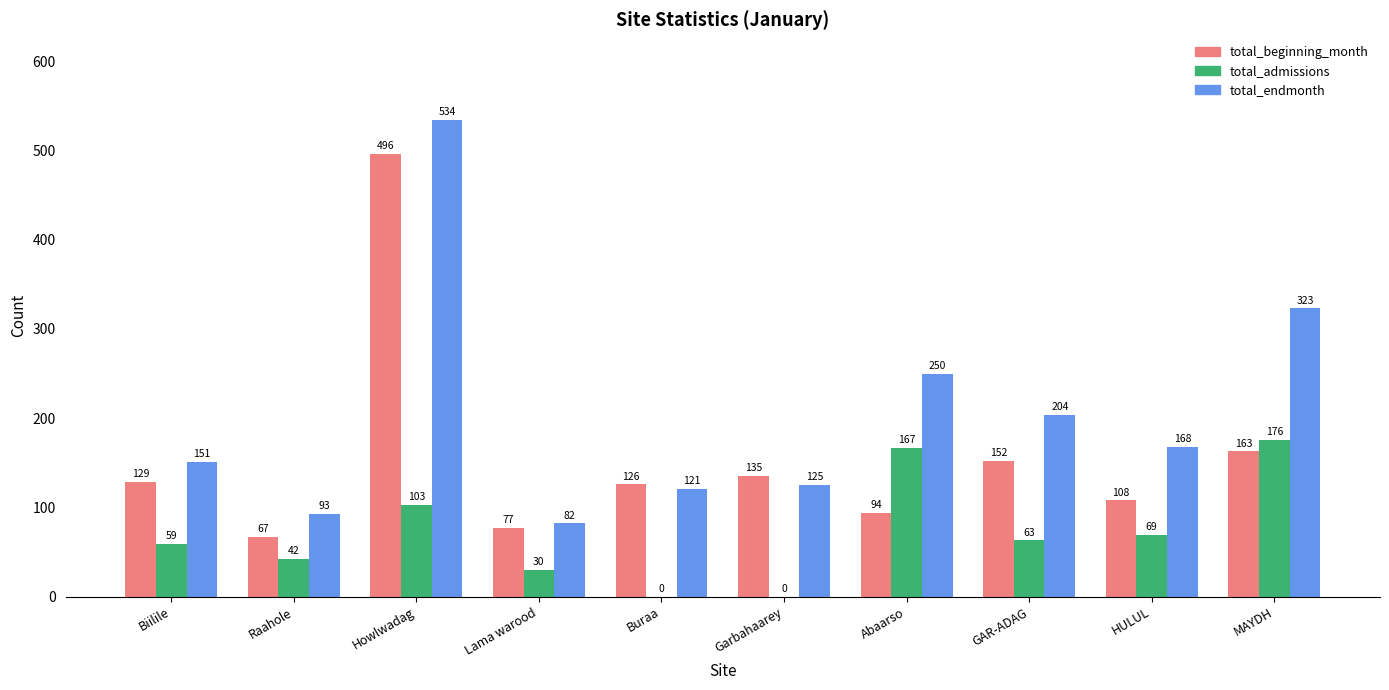

Which series has the largest total across all categories?

total_endmonth